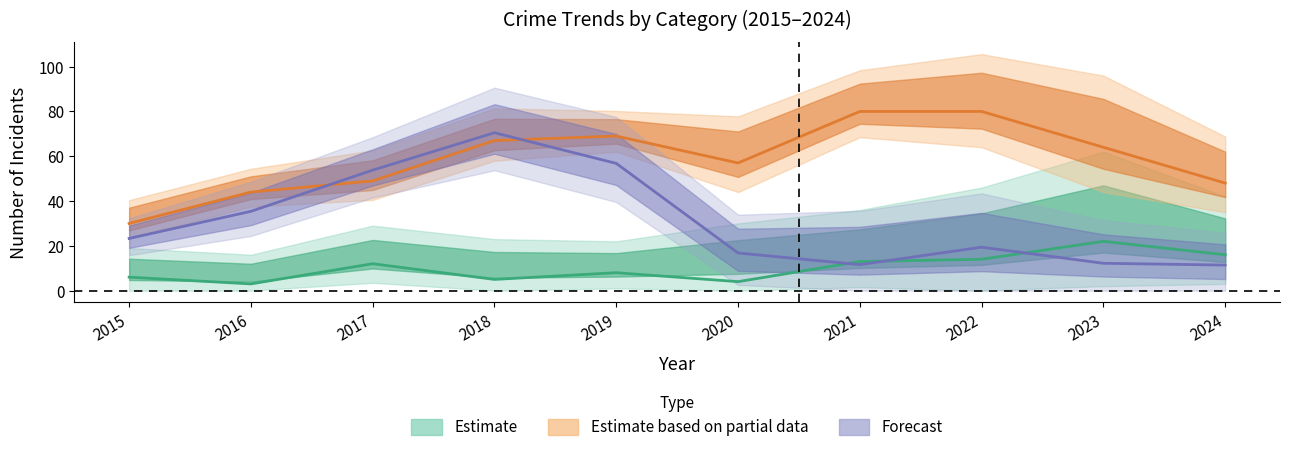

True or false: Aggravated Assault has more than 2 interior local peaks.

True